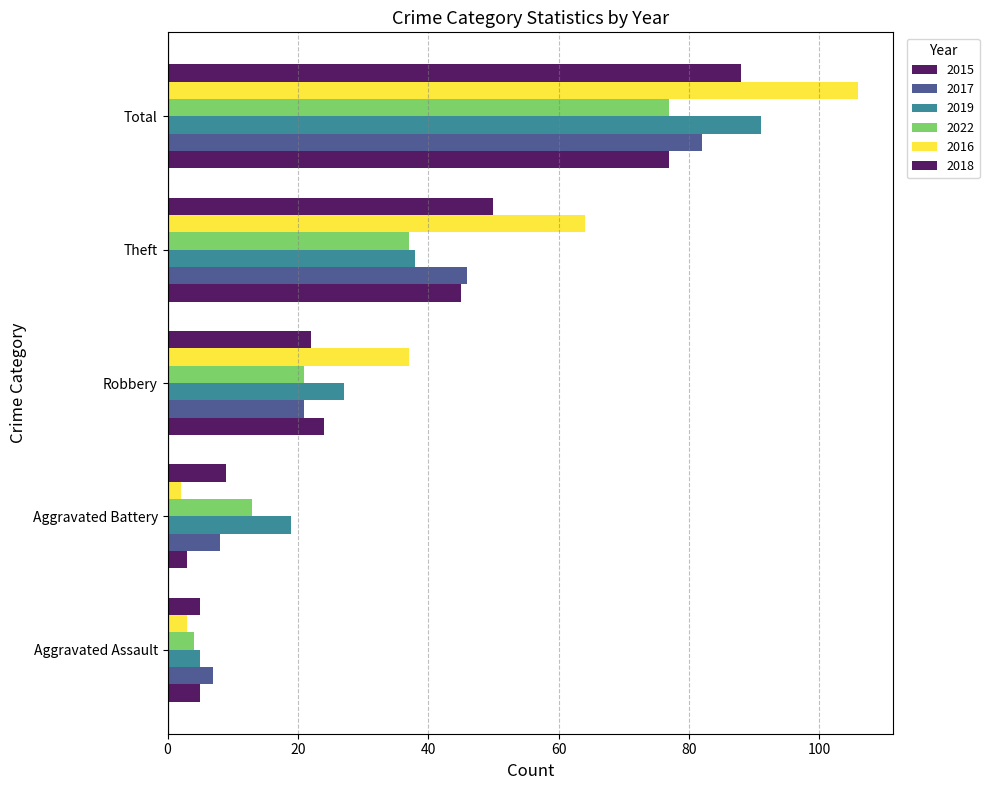

Which series changed the most between Aggravated Battery and Total?

2016